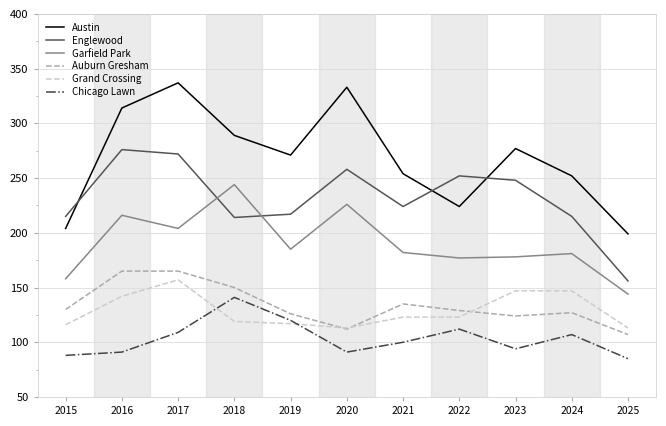

At which label does Auburn Gresham first exceed 129?

2015